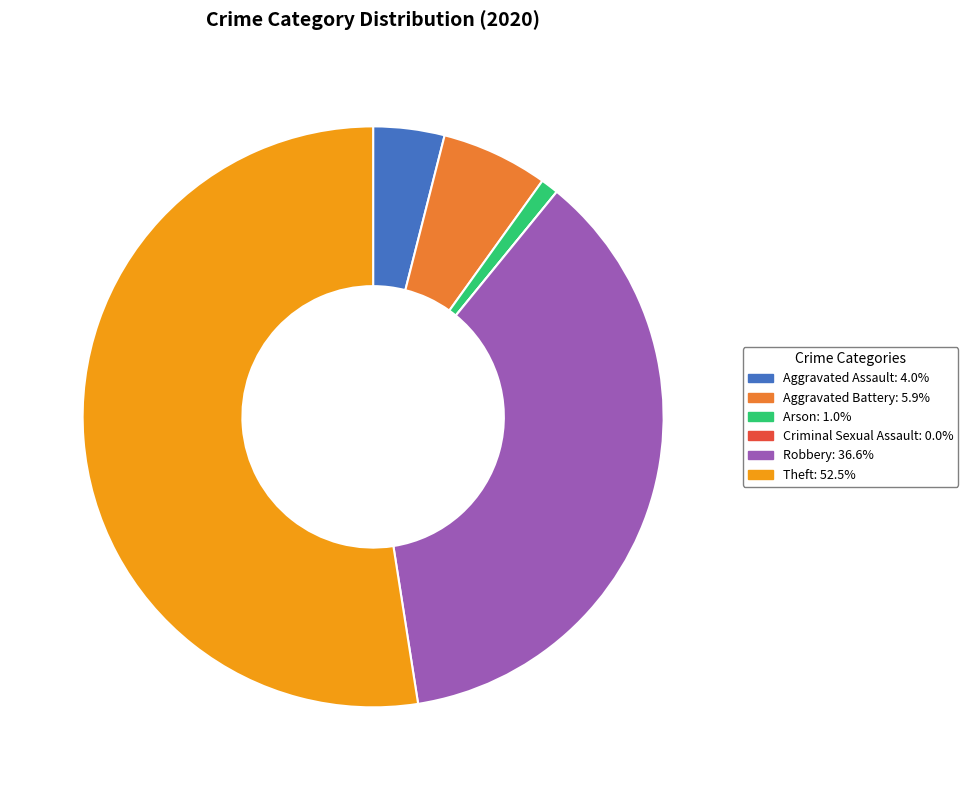

Is the sum of Arson and Aggravated Battery greater than half?

No